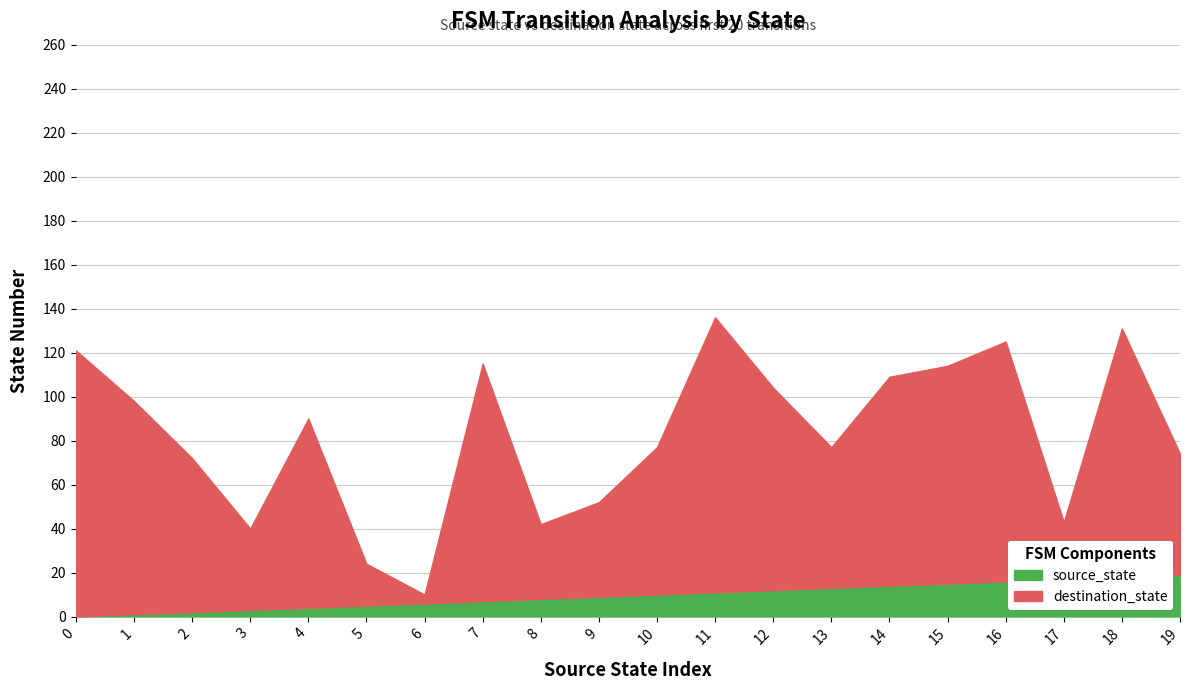

What is the value of the destination_state point at the 12th from the left?

125